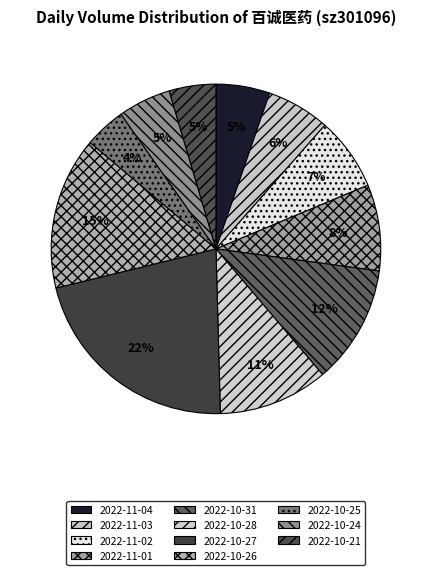

What is the largest slice in the pie chart?

2022-10-27